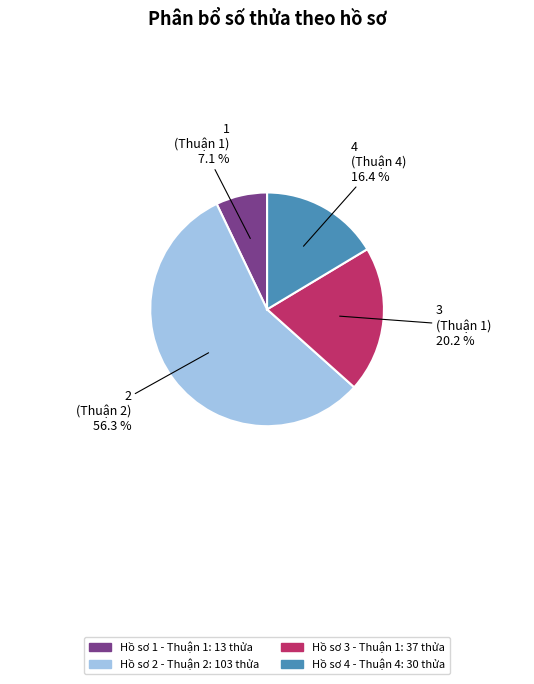

To the nearest percent, what percentage of the pie is 2?

56%